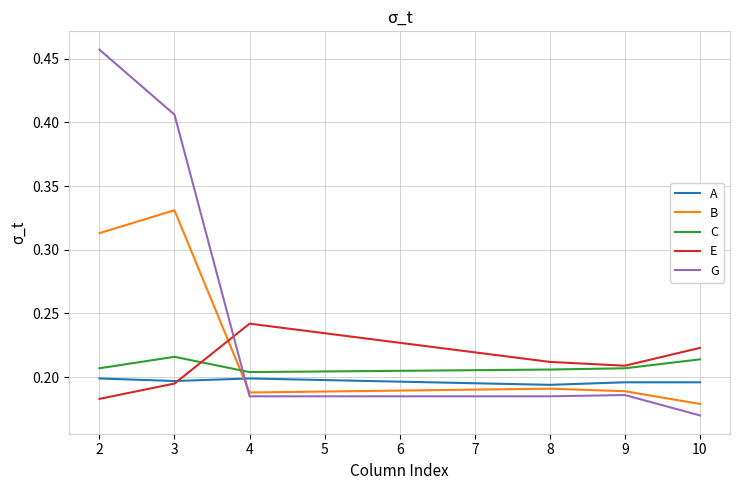

Rank the series by their maximum value, from lowest to highest.

A, C, E, B, G